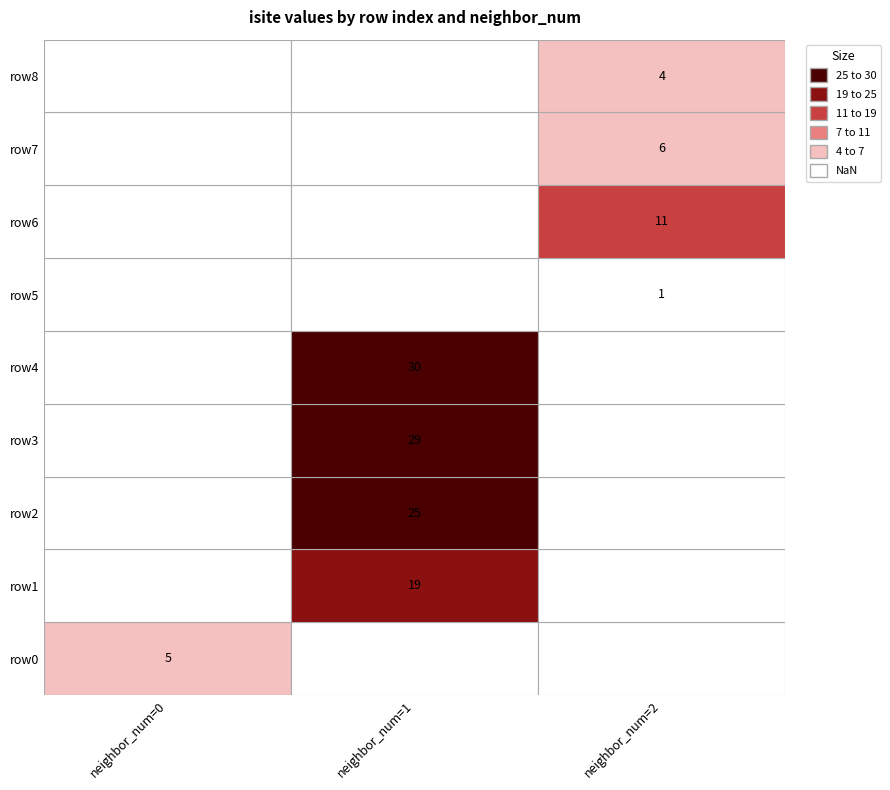

Where is 0 nearest to the value 15?

1